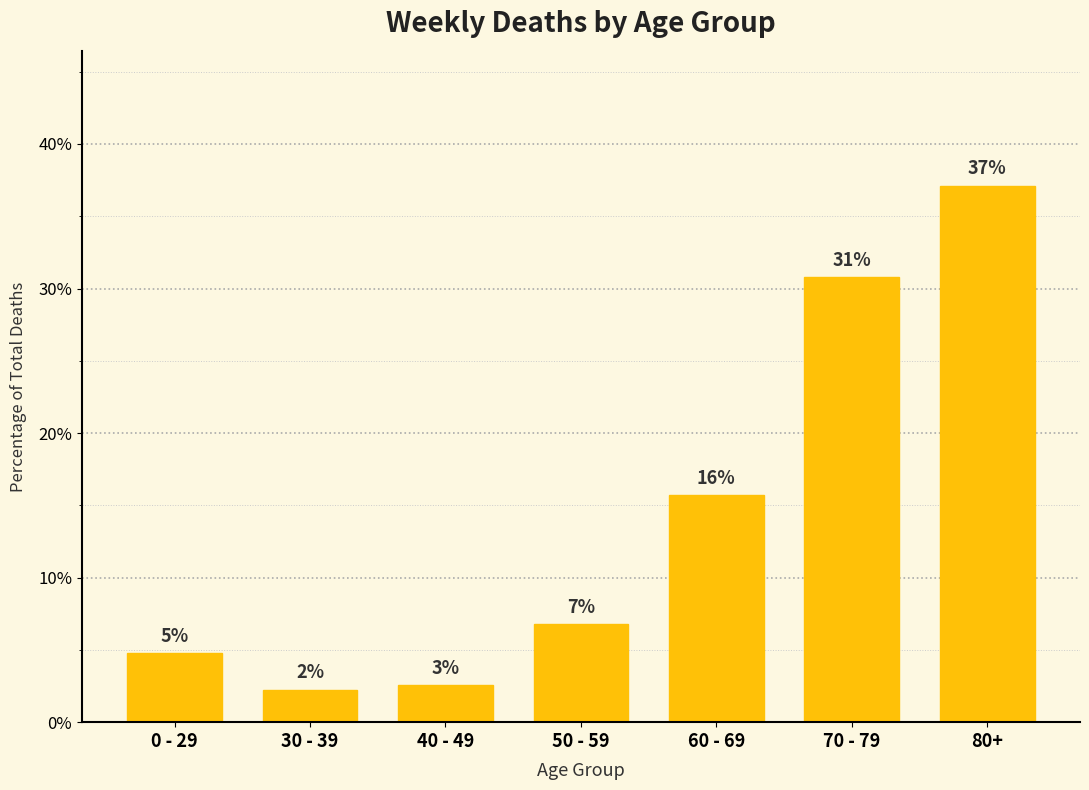

Reading left to right, extract all data points from this chart.

0 - 29=4.8	30 - 39=2.3	40 - 49=2.6	50 - 59=6.8	60 - 69=15.7	70 - 79=30.8	80+=37.1